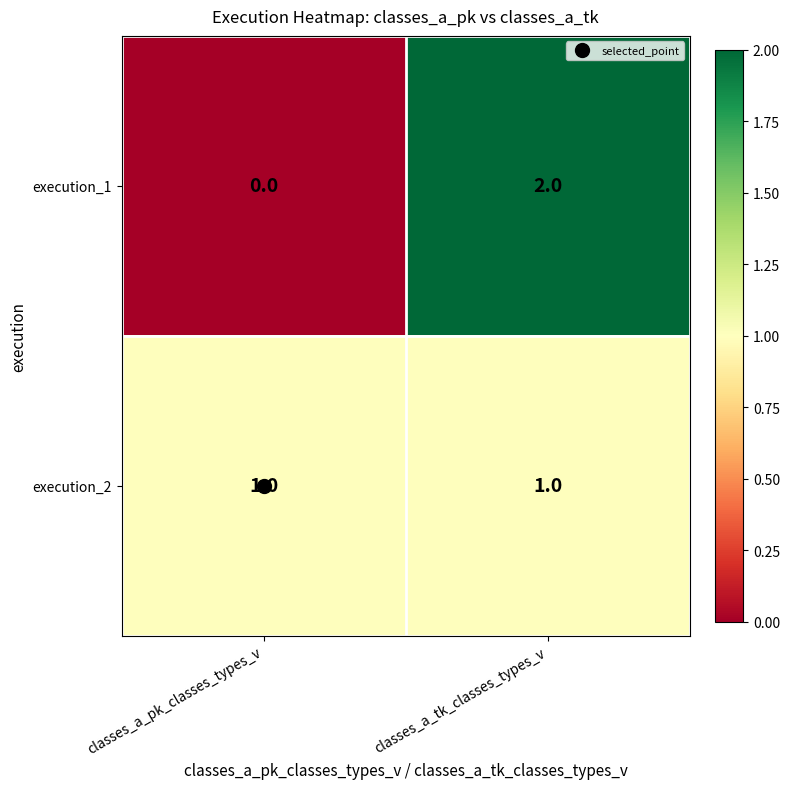

At which label is execution_1 closest to 1?

classes_a_pk_classes_types_v